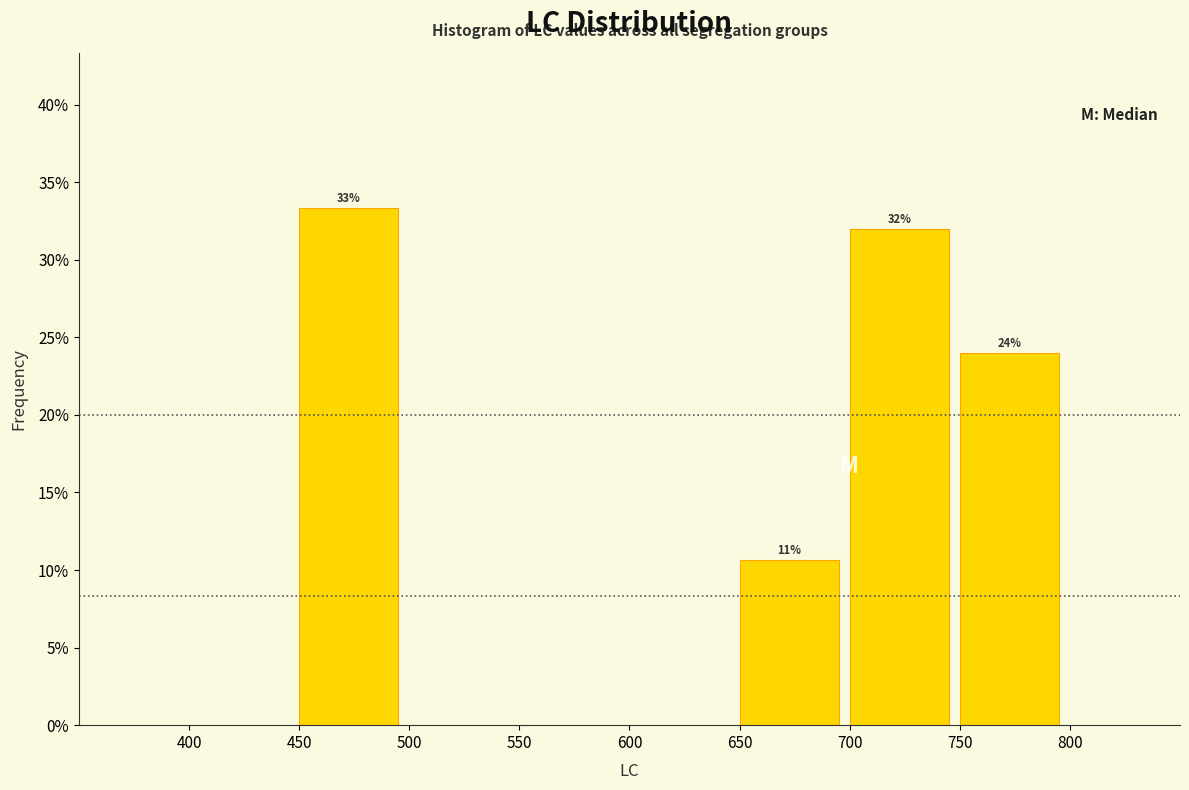

Which range on the x-axis has the tallest bar?

450 to 500